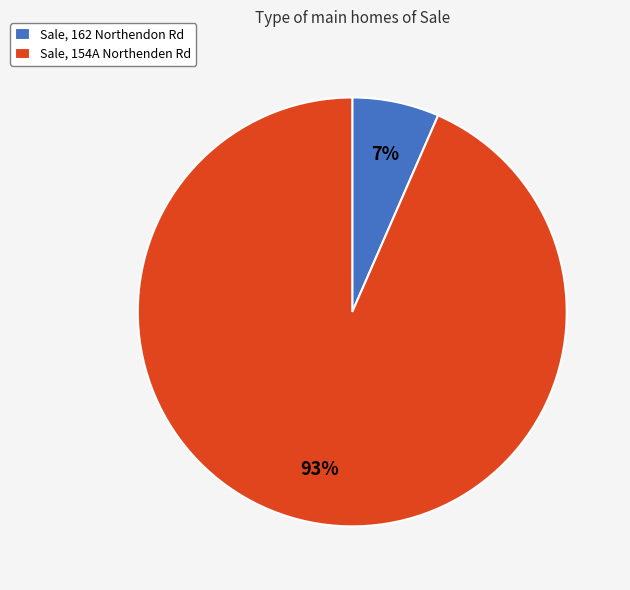

Which slice is the smallest?

Sale, 162 Northendon Rd